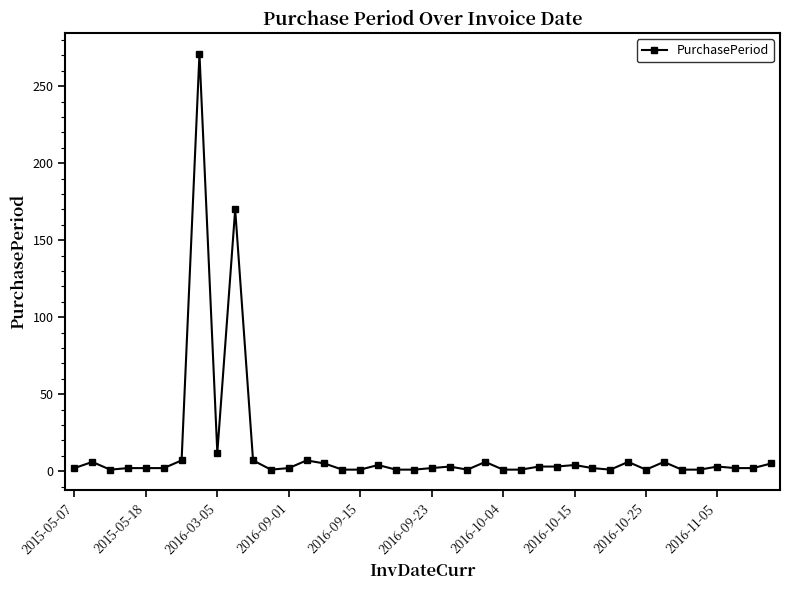

What is the greatest value displayed?

271